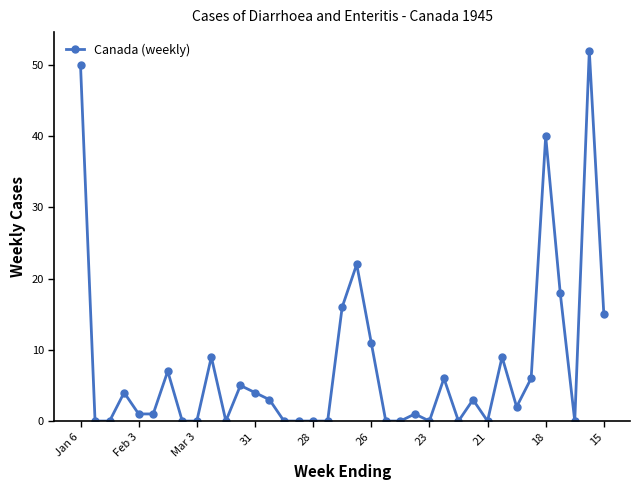

What is the value of the 26th point from the left?

6